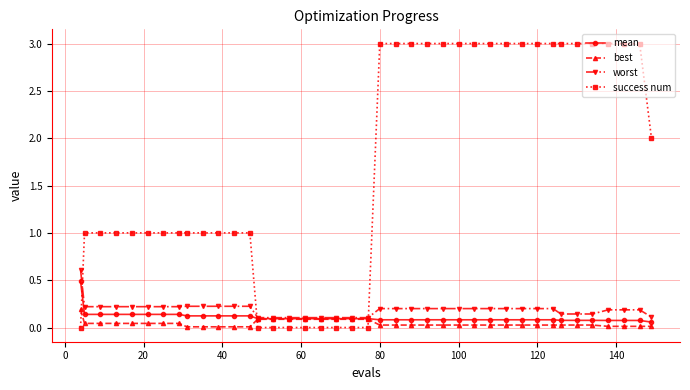

Which series has the widest spread of values?

success num